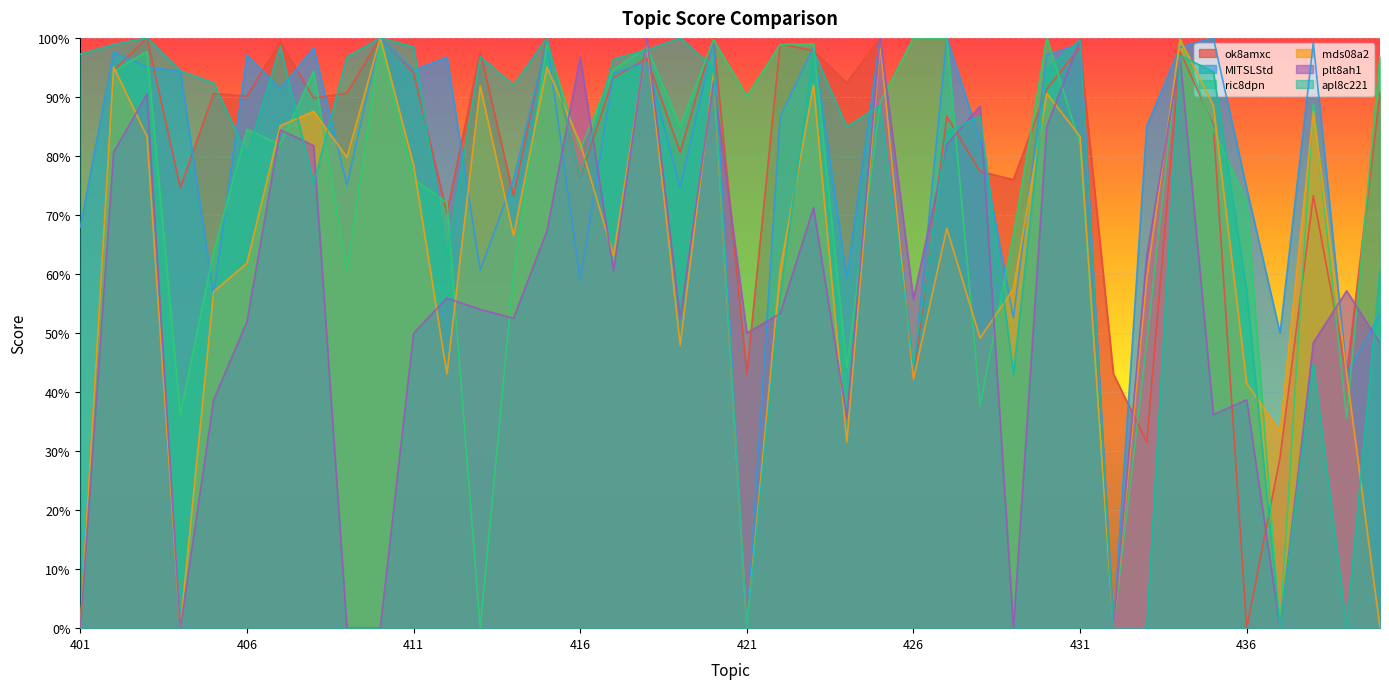

Read the plt8ah1 value at 402.

0.8